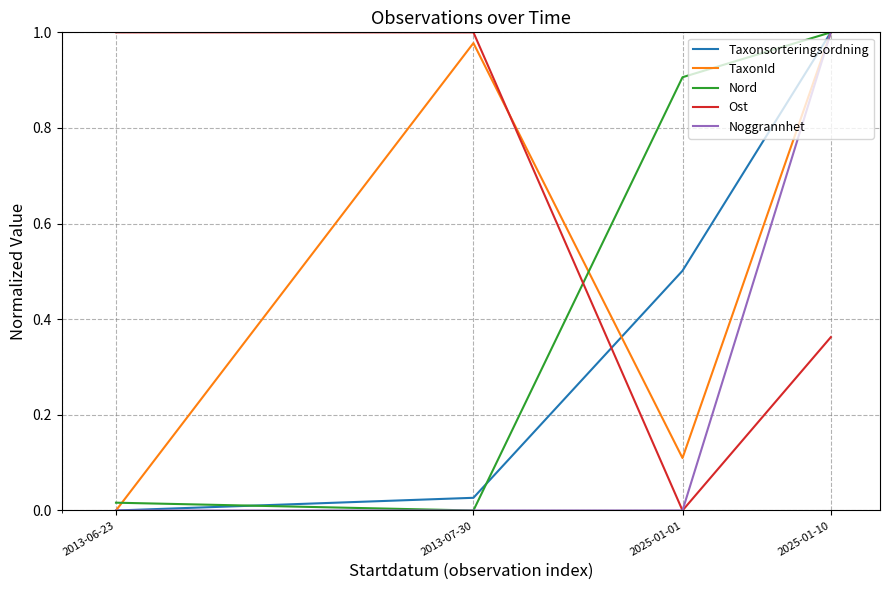

True or false: Ost and Taxonsorteringsordning cross at least once.

True